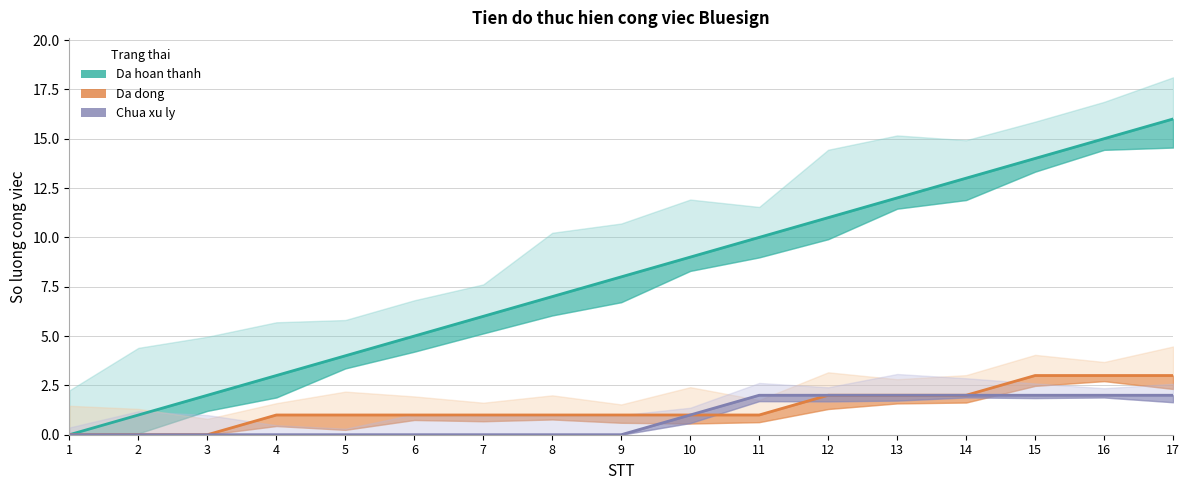

What is the difference between the highest and lowest values at 4?

3